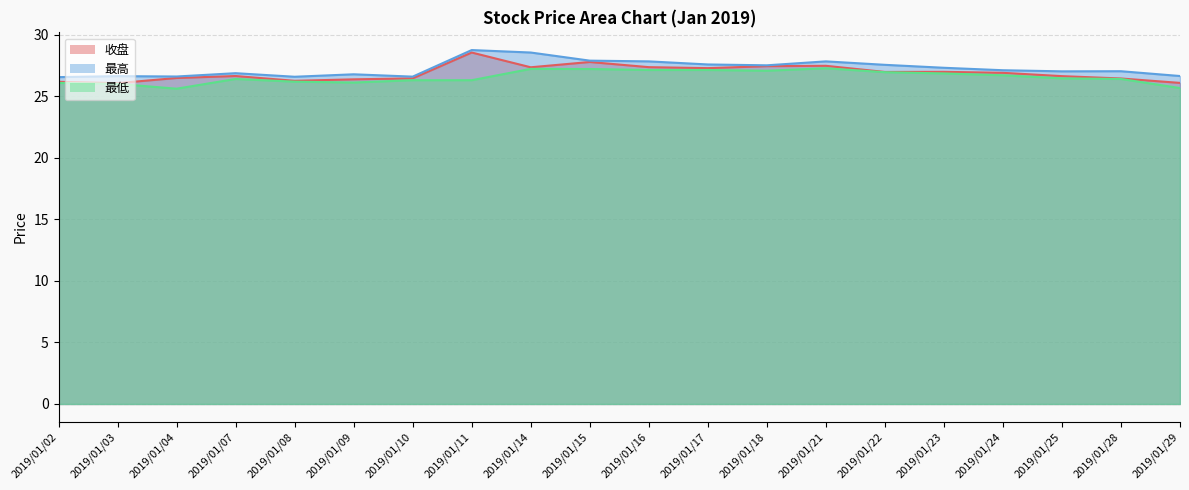

What is the value of the 最高 point at the 18th from the left?

27.0